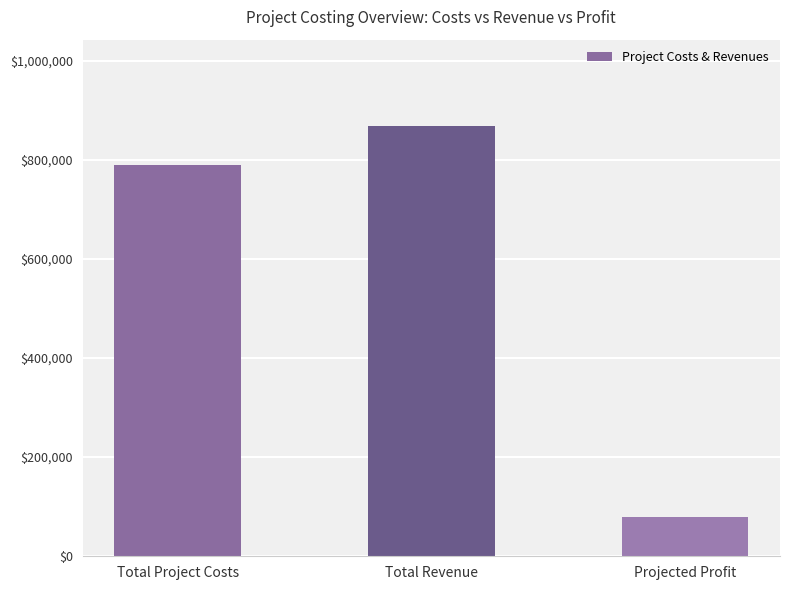

What is the label of the 2nd bar from the left?

Total Revenue